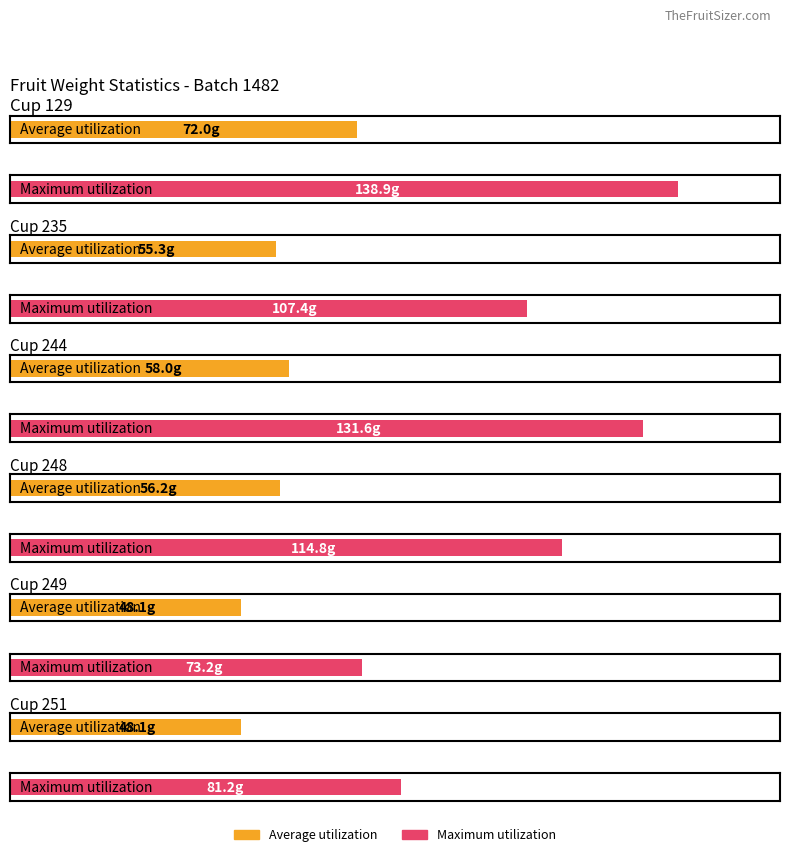

Which series has the widest spread of values?

Maximum utilization